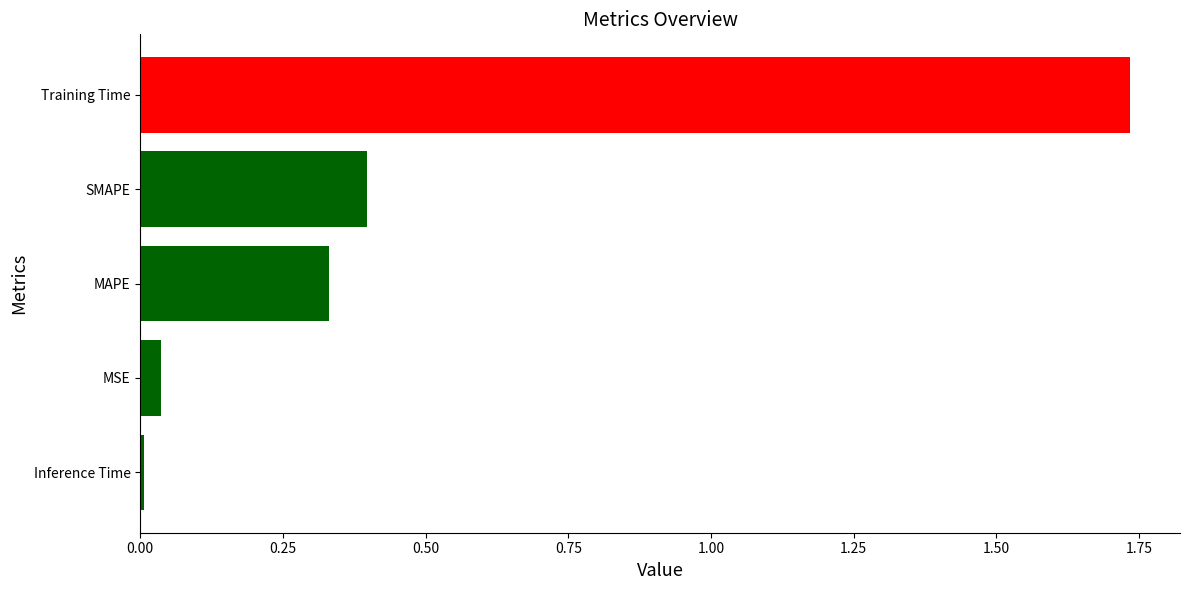

The value at MAPE is 0.1. True or false?

False